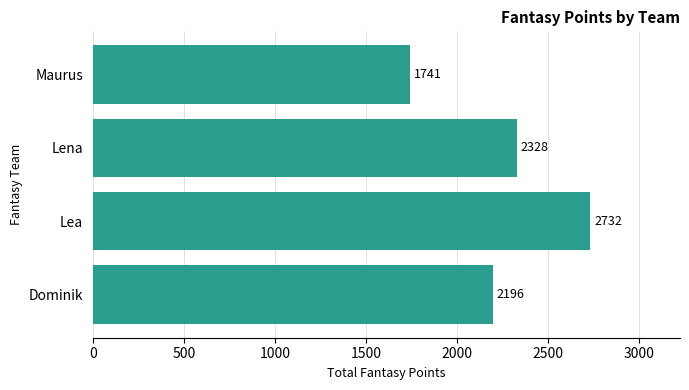

What is the change in value from Lea to Lena?

-404